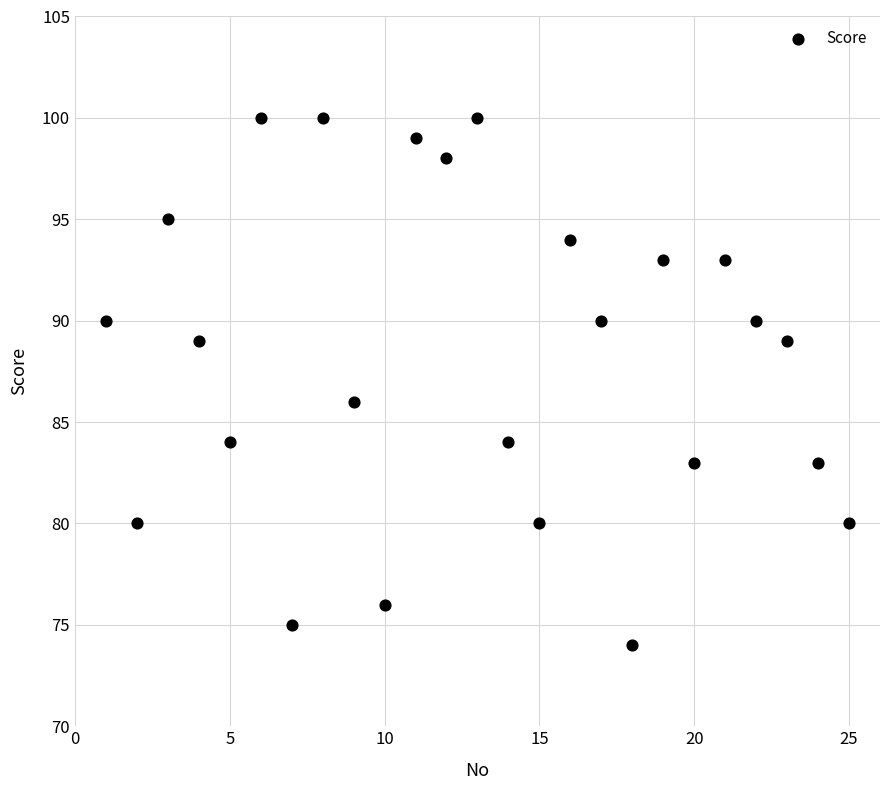

What is the range of Y values (max minus min)?

26